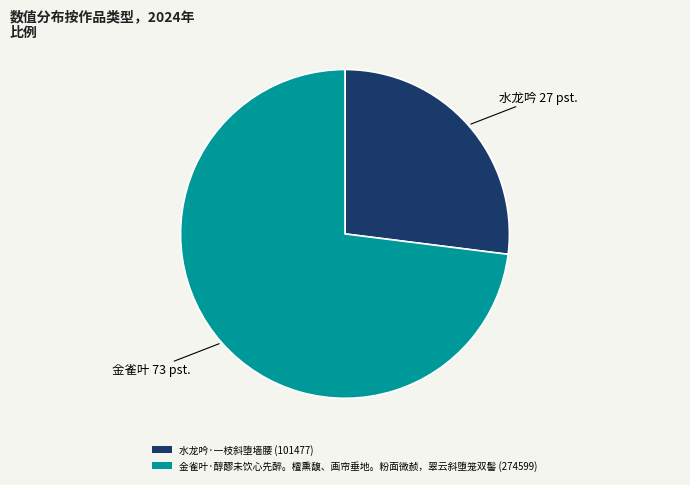

Is there any slice that represents more than half of the pie?

Yes